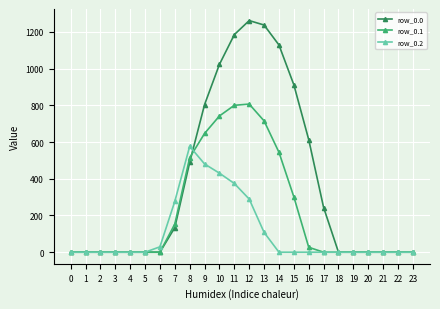

Is the value of row_0.2 at 7 greater than the value of row_0.1 at 0?

Yes